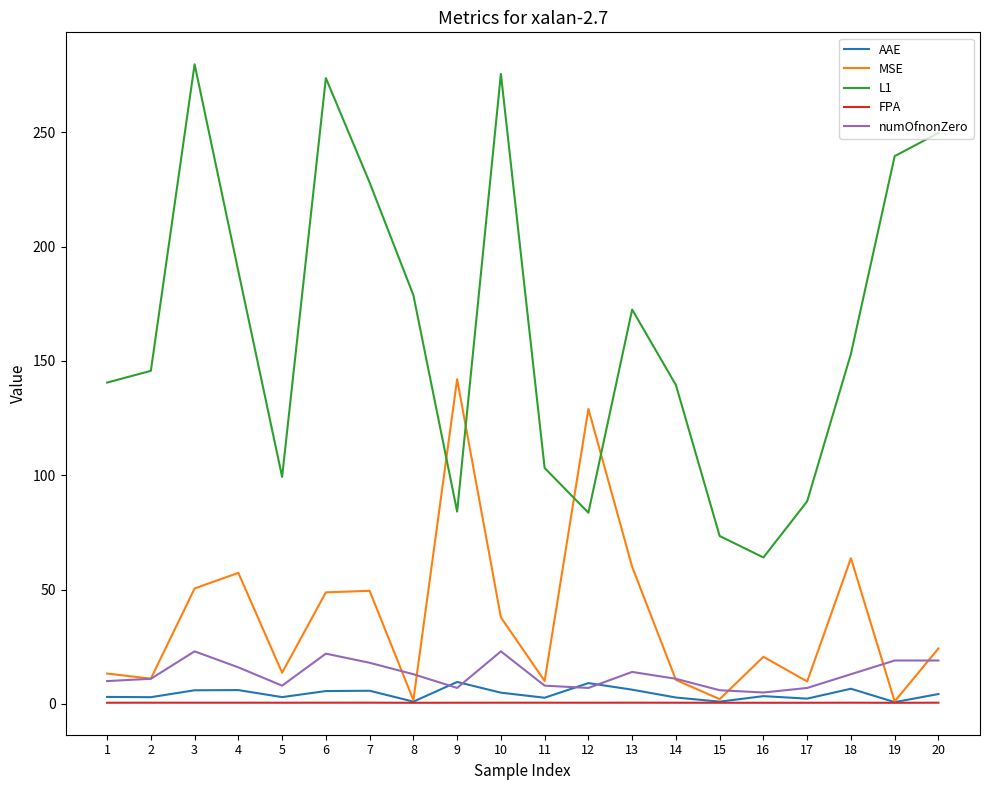

What is the difference between the AAE values at 1 and 8?

2.1